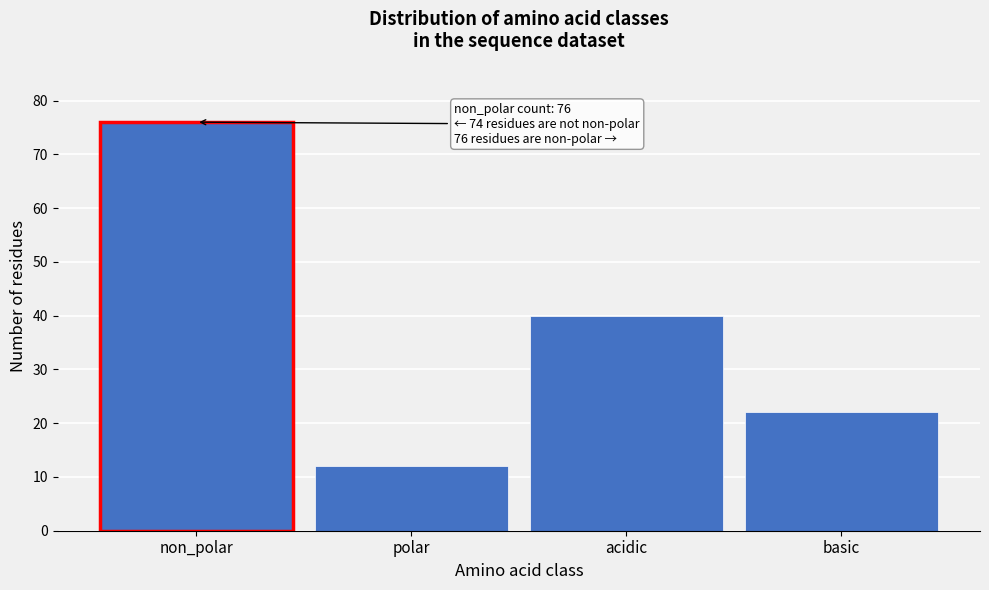

Reading right to left, list all the values displayed in this chart.

22	40	12	76